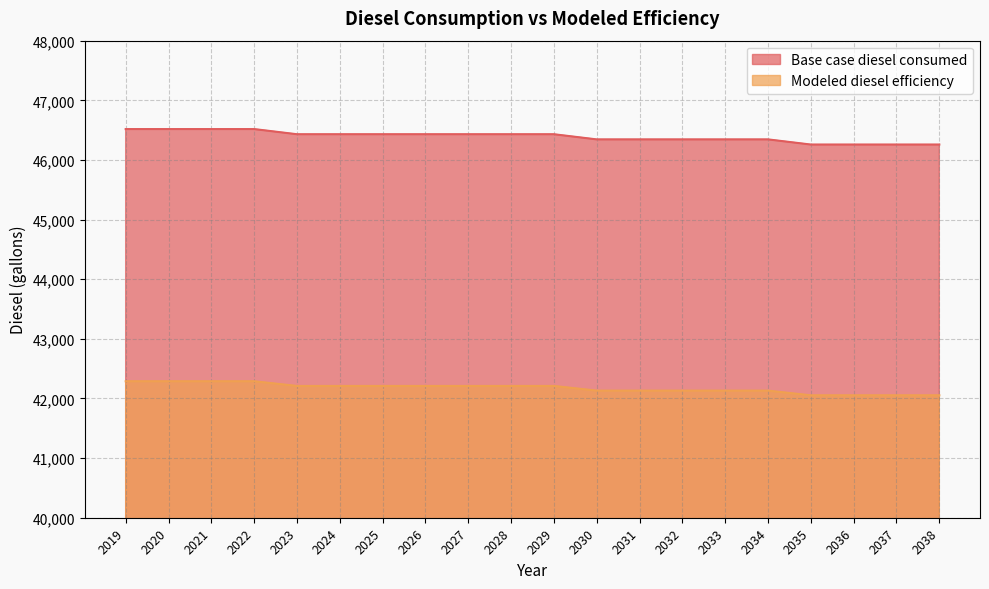

Which series has the largest total across all categories?

Base case diesel consumed